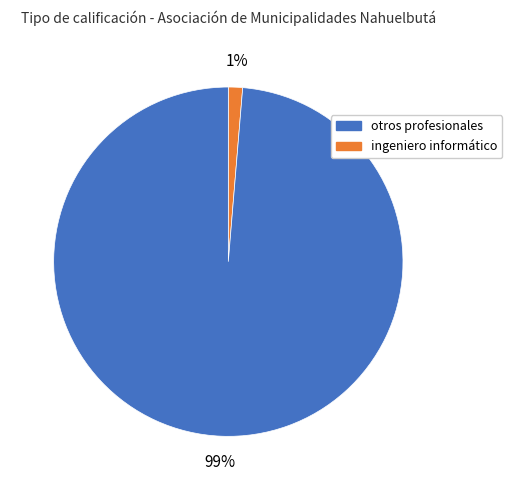

How many slices are in this pie chart?

2